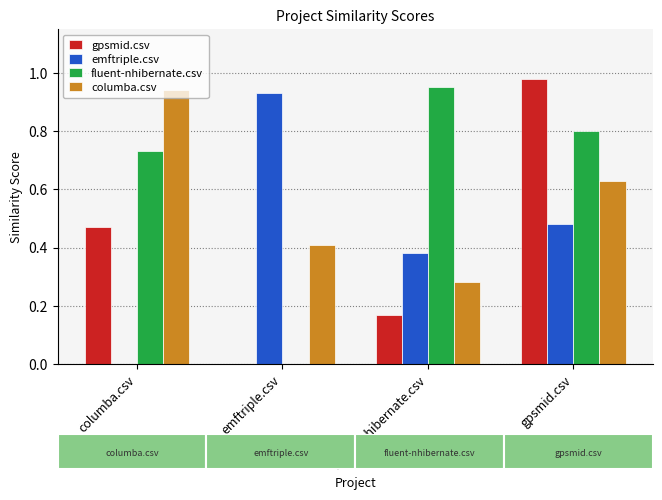

Does the chart contain stacked bars?

No